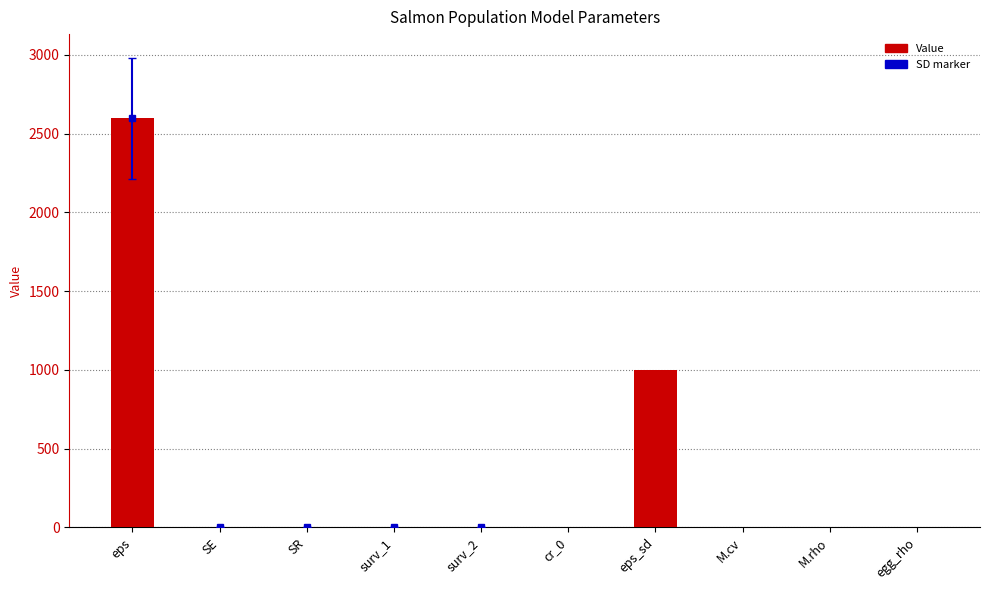

What is the maximum value shown in the chart?

2597.0